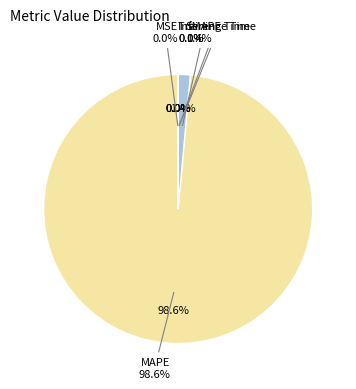

To the nearest percent, what is the average slice percentage?

20%